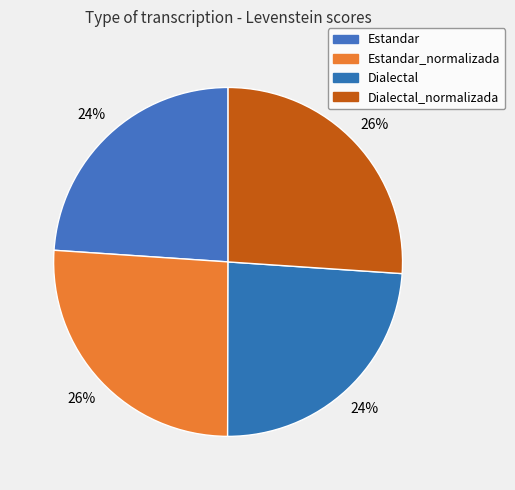

What is the largest slice in the pie chart?

Dialectal_normalizada